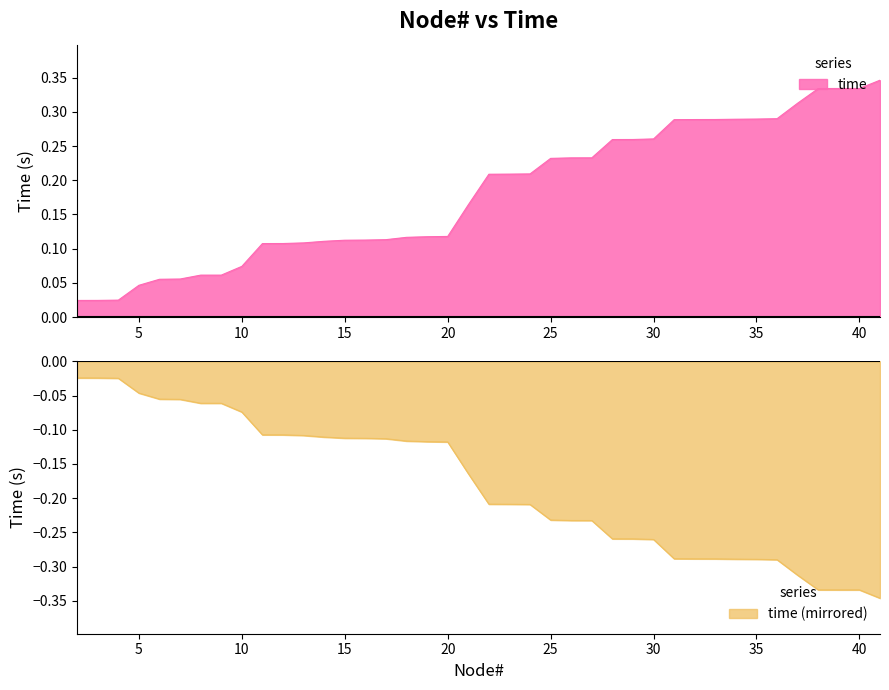

What is the sum of all values?

7.2